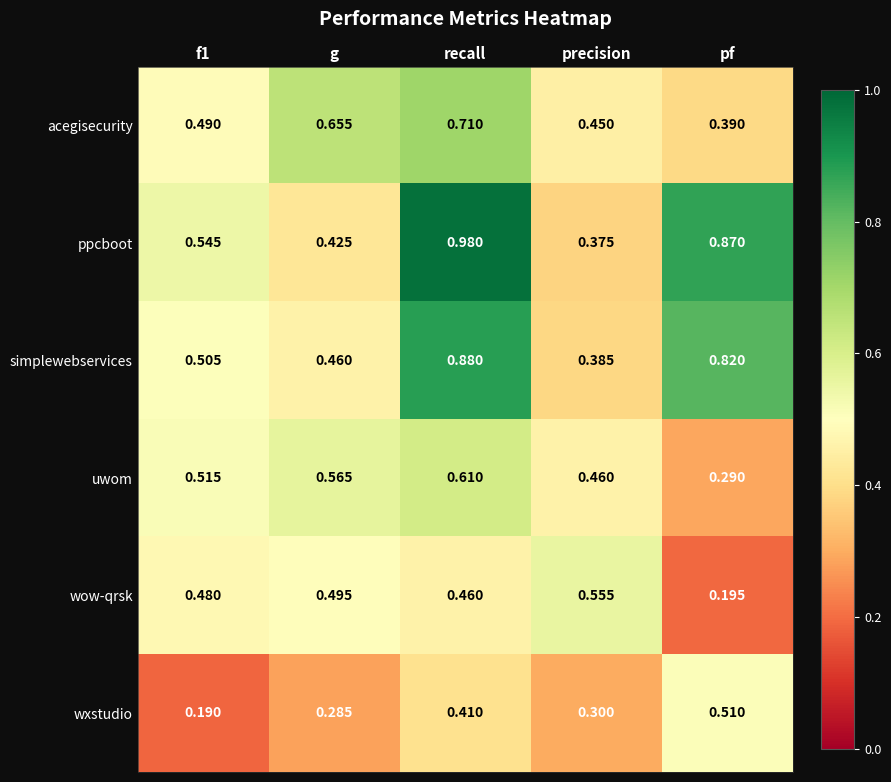

How many categories are shown in the chart?

5